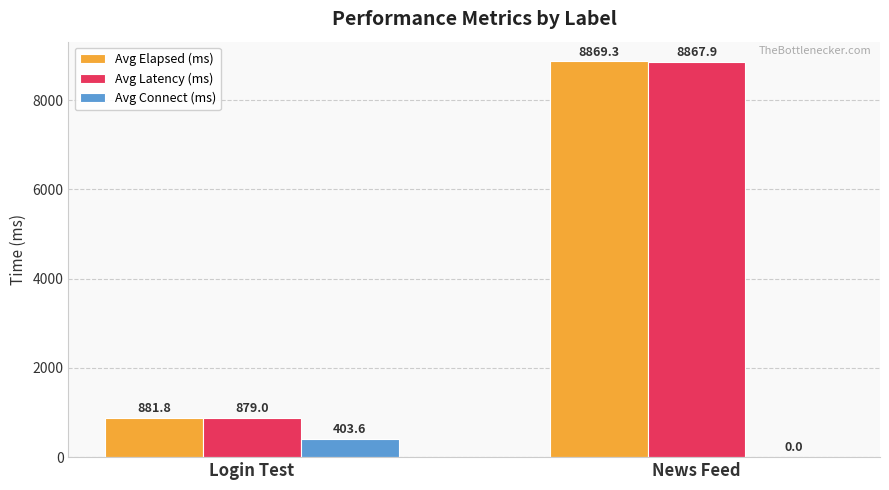

How many distinct data groups are displayed?

3